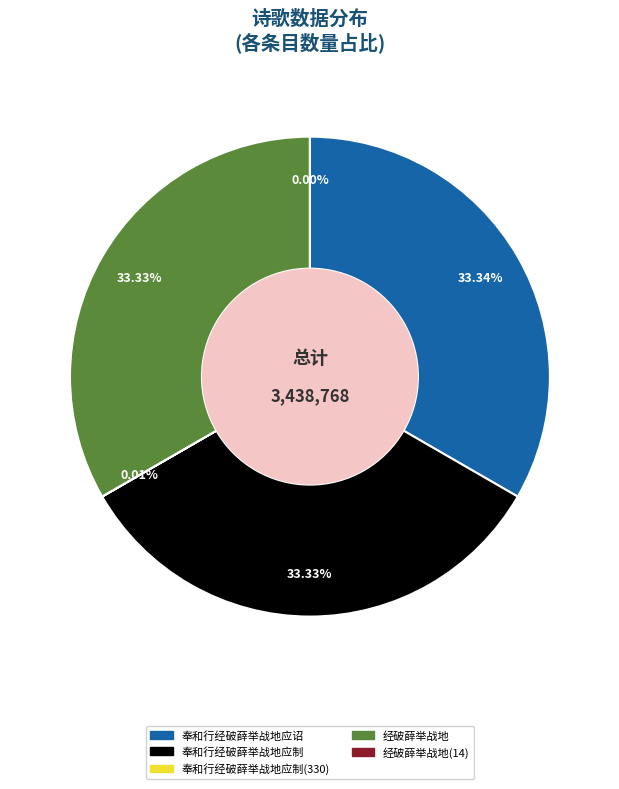

Is there a majority slice in this chart?

No